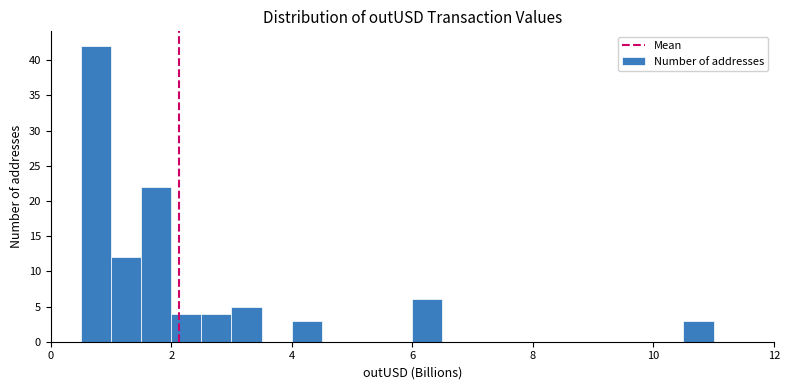

Around what value on the x-axis is the tallest bar? Give the approximate position of its centre, as read against the axis.

0.8